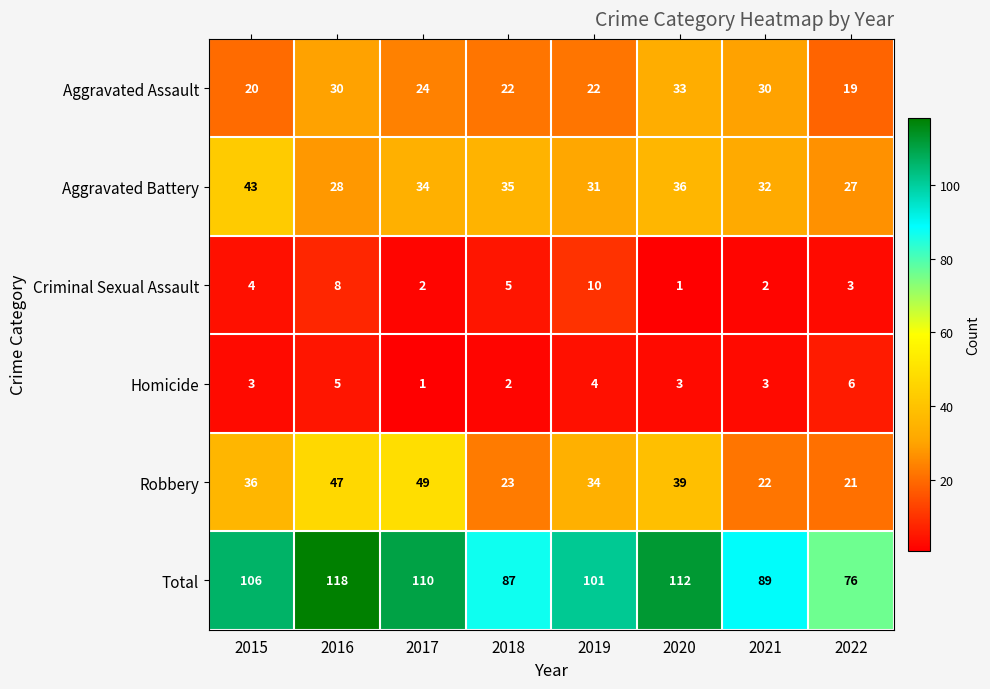

Rank the series by their maximum value, from highest to lowest.

Total, Robbery, Aggravated Battery, Aggravated Assault, Criminal Sexual Assault, Homicide